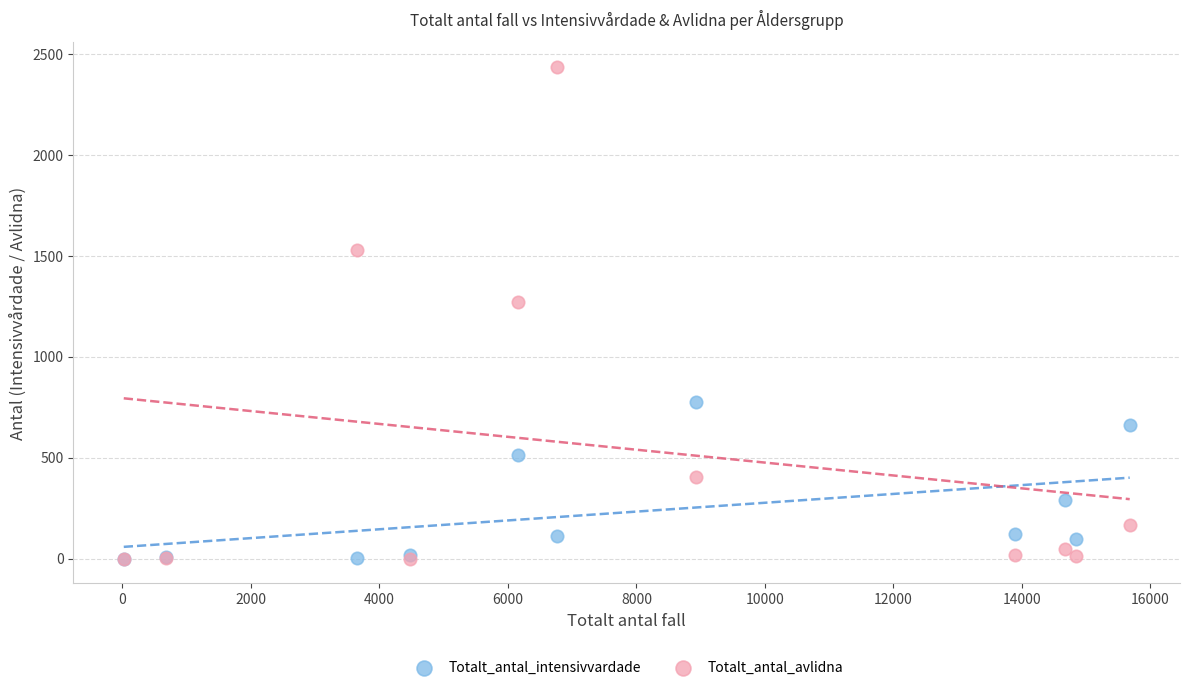

In the Totalt_antal_avlidna series, what Y value is closest to 1218?

1269